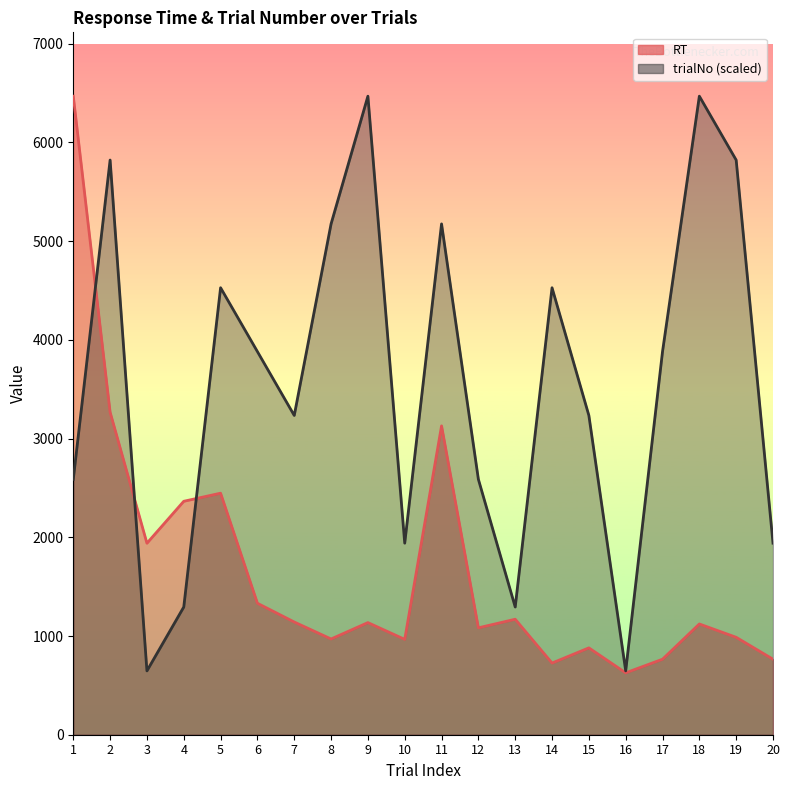

How many series are shown in this chart?

2